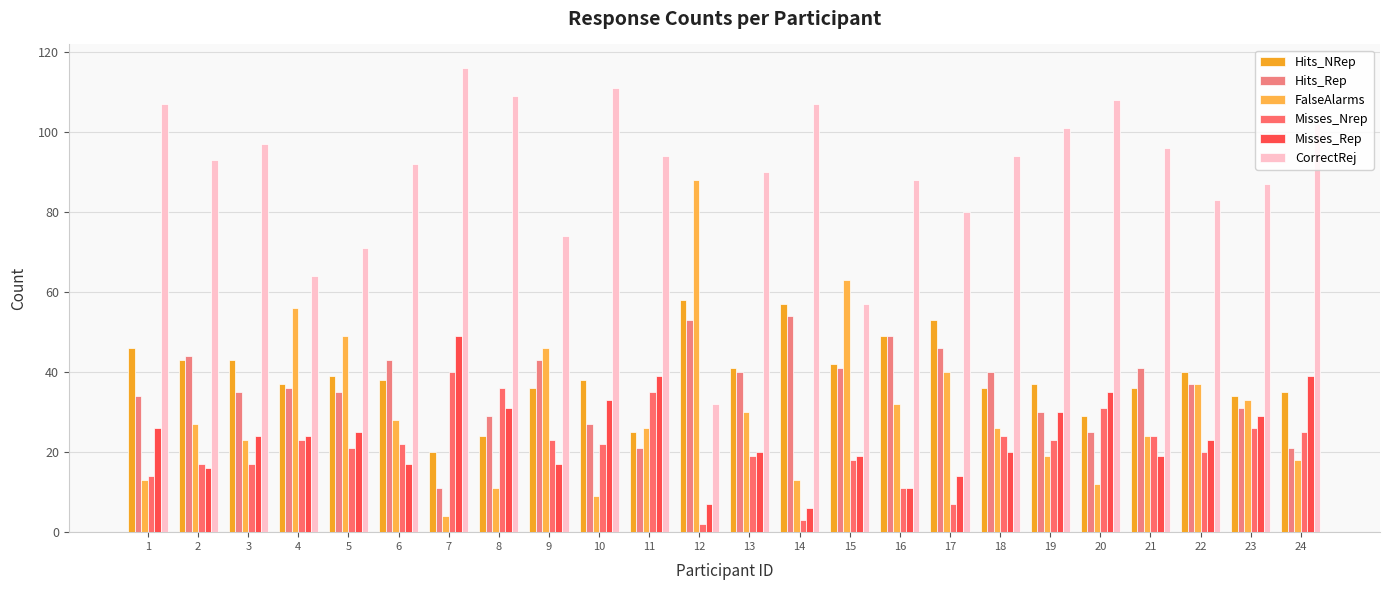

The value of CorrectRej at 16 is 140. True or false?

False